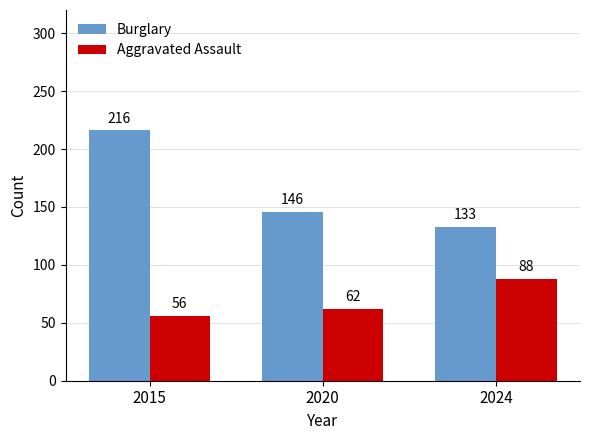

Reading left to right, extract all data points from this chart.

Burglary: 216	146	133
Aggravated Assault: 56	62	88